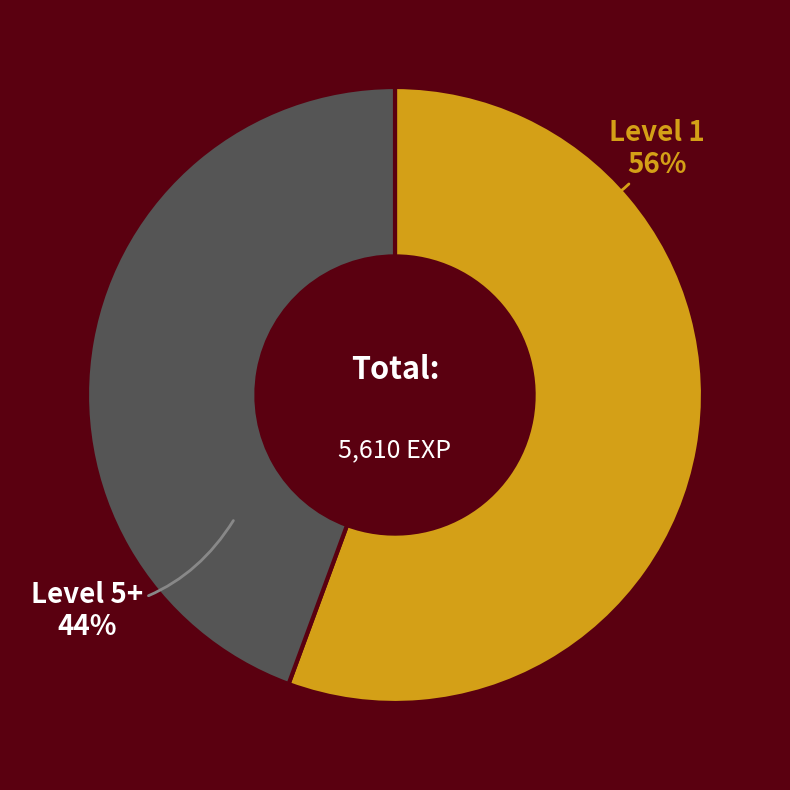

Approximately how many times larger is the value at Level 5+ compared to Level 1?

0.8